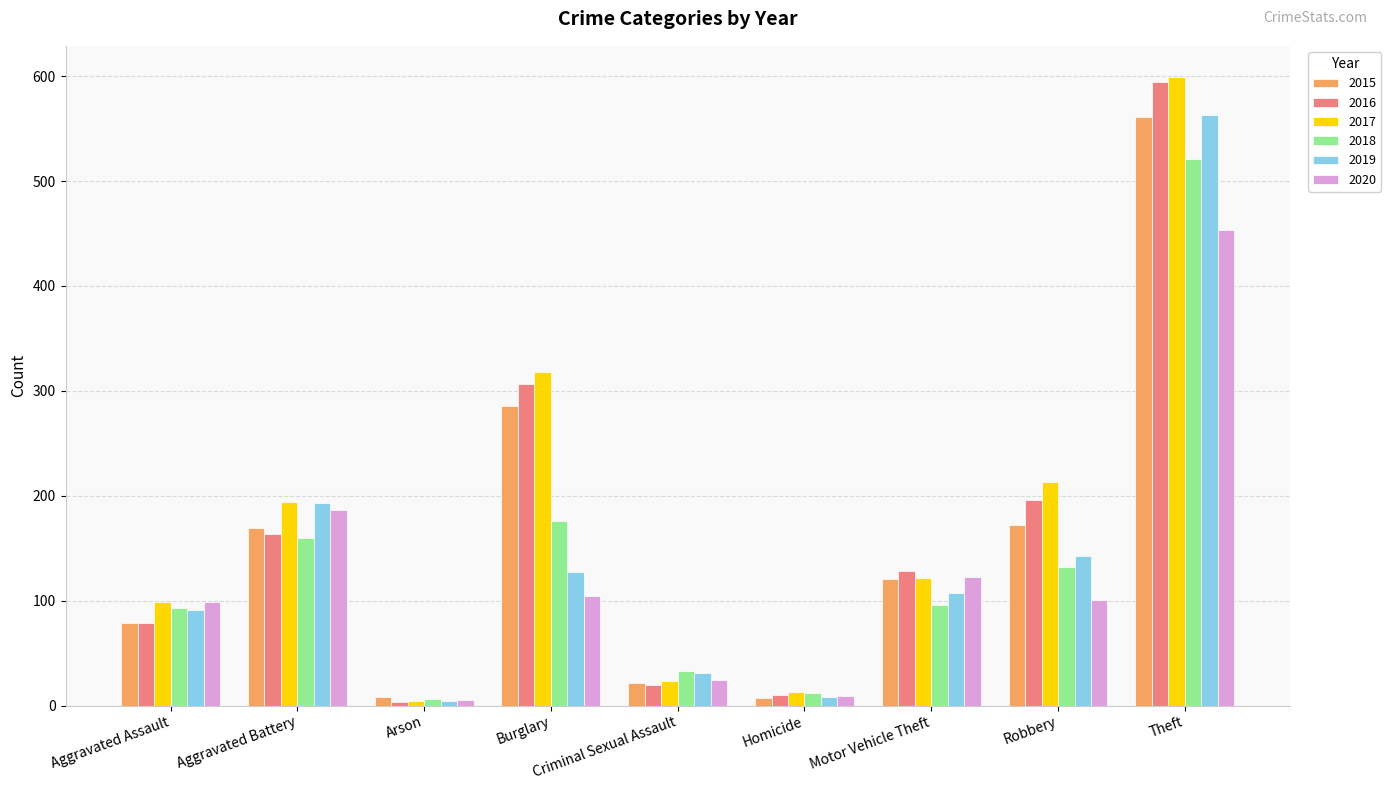

Read the 2018 value at Aggravated Battery, to the nearest 50.

150